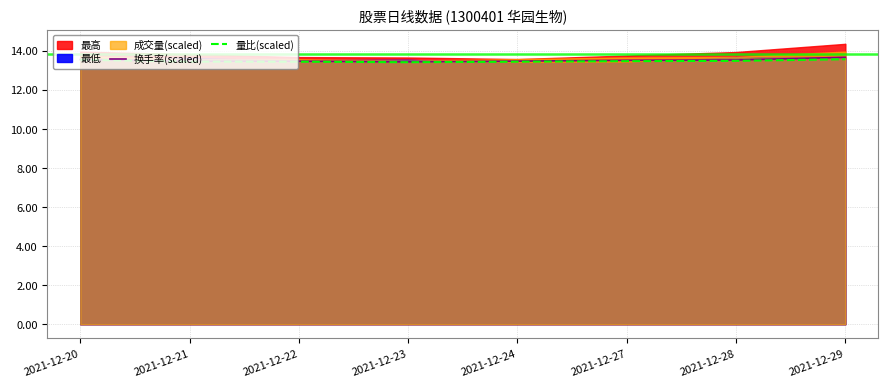

The value of 换手率(scaled) at 2021-12-28 is 6.7. True or false?

False